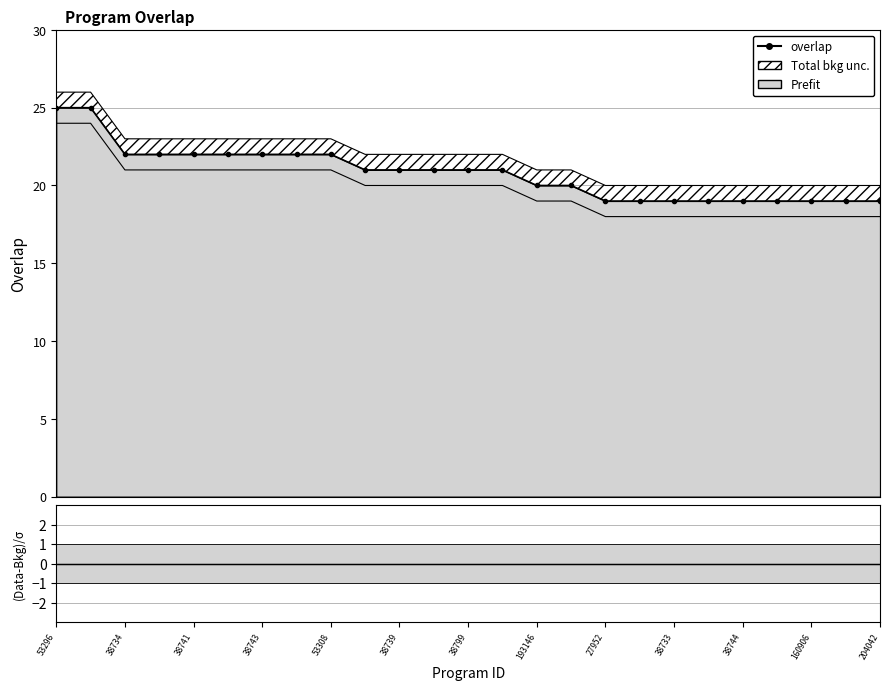

At which category does the chart reach its minimum across all series?

53296